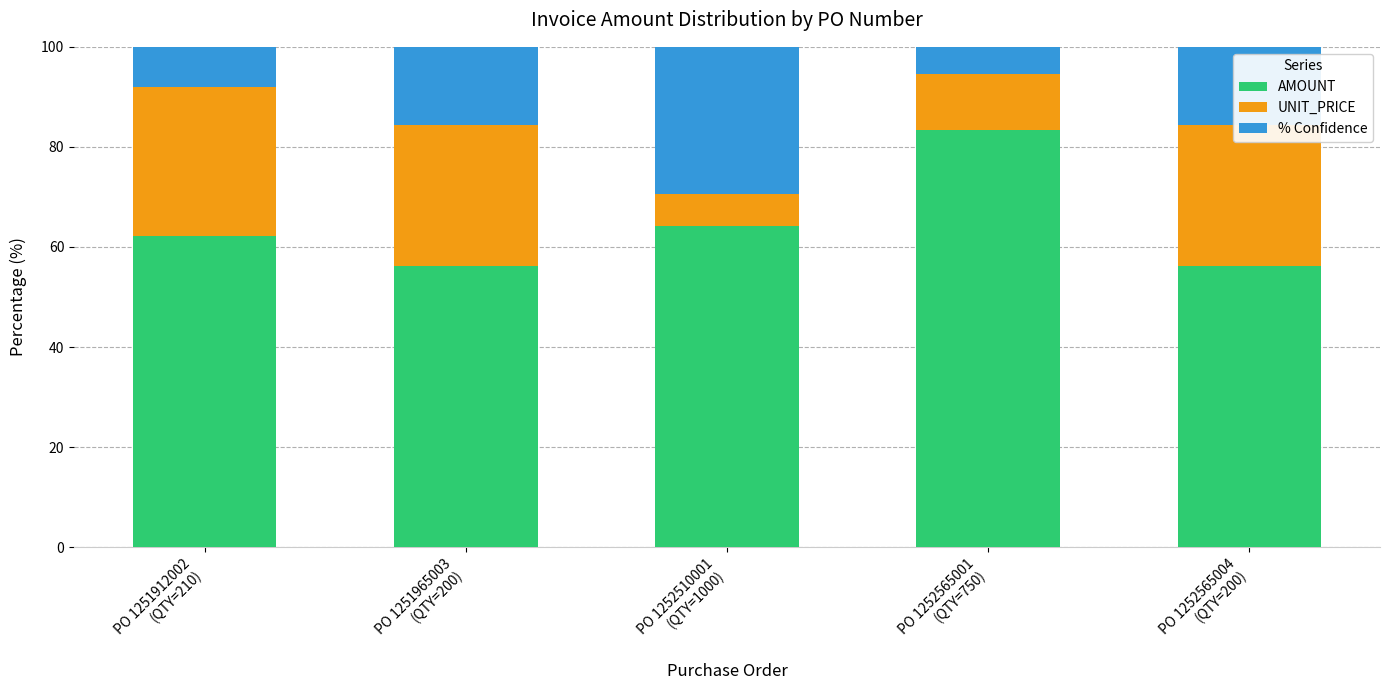

What is the minimum value for AMOUNT?

56.2